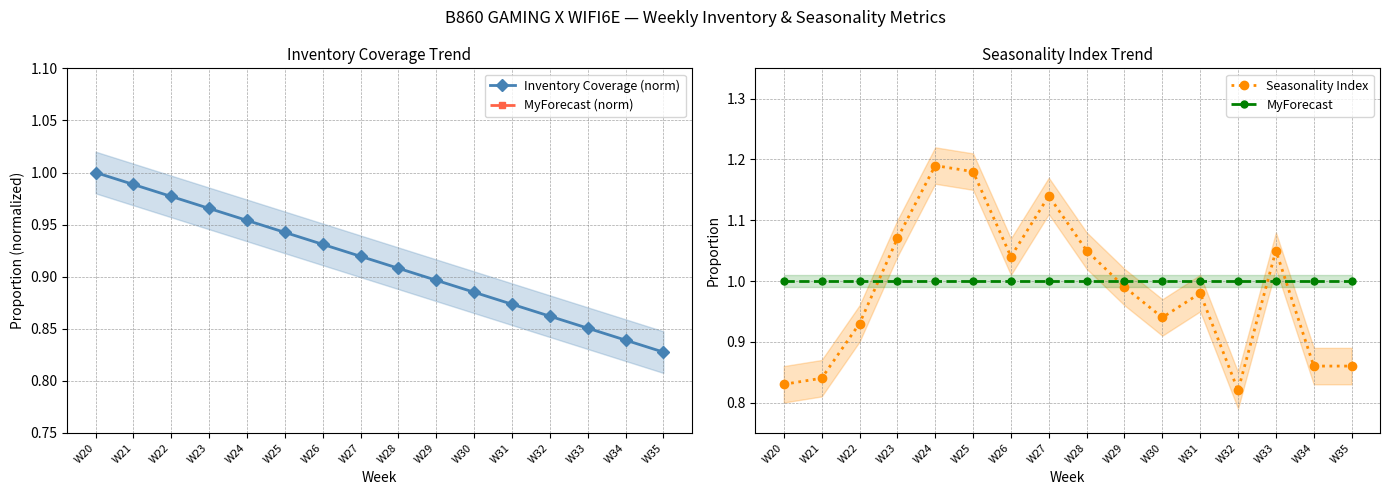

What is the value of the Seasonality Index point at the 6th from the left?

1.2